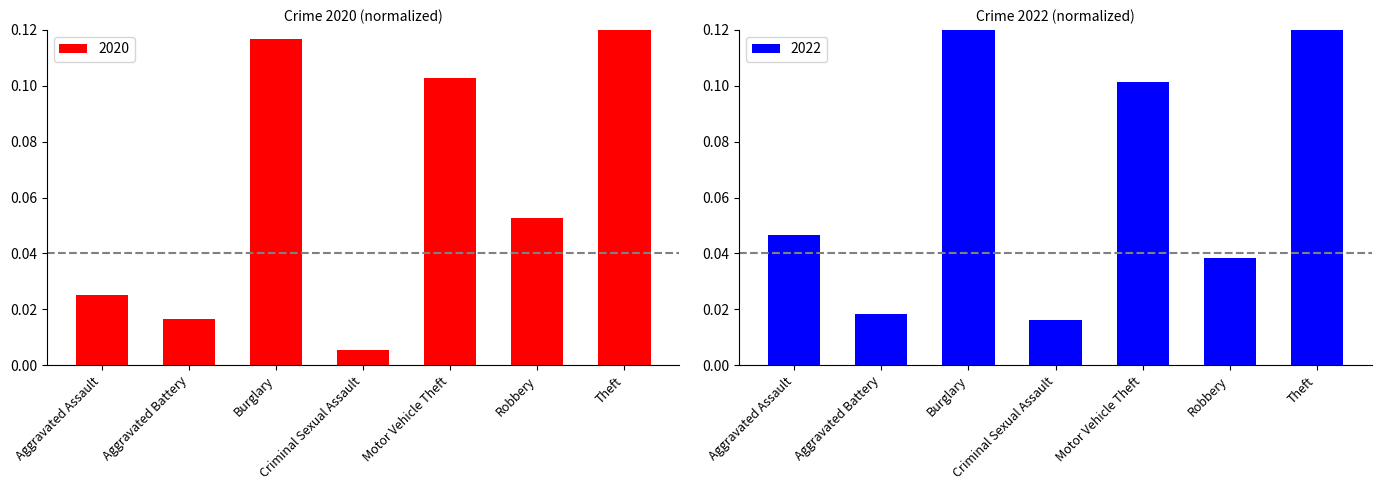

What is the label of the 1st bar from the left?

Aggravated Assault